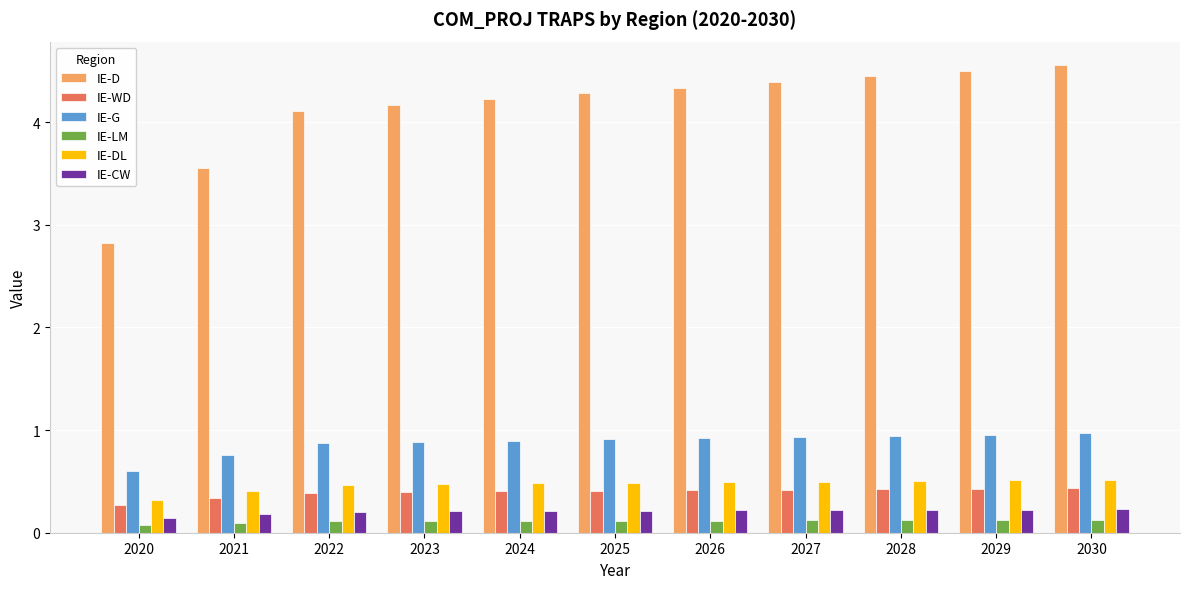

The value of IE-WD at 2023 is 0.6. True or false?

False